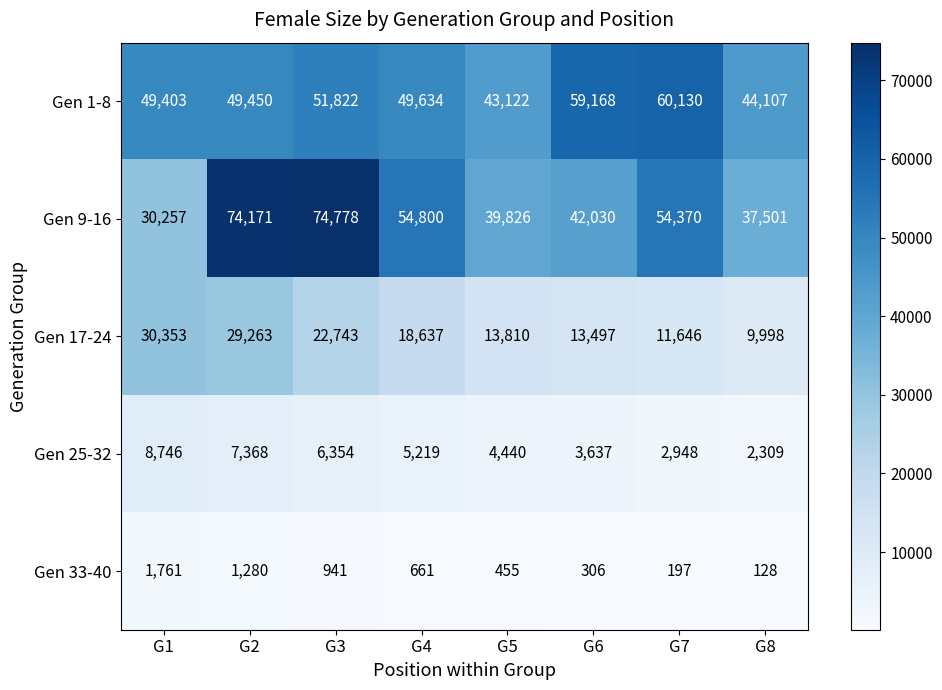

What is the total value across all series at G1?

120520